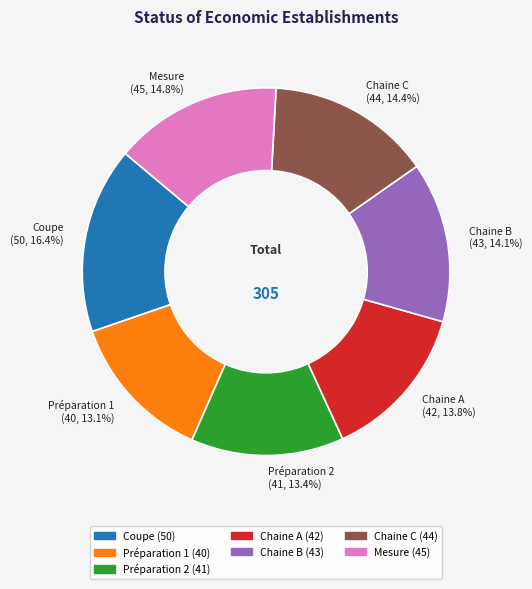

What percentage is the Chaine A slice, to the nearest percent?

14%